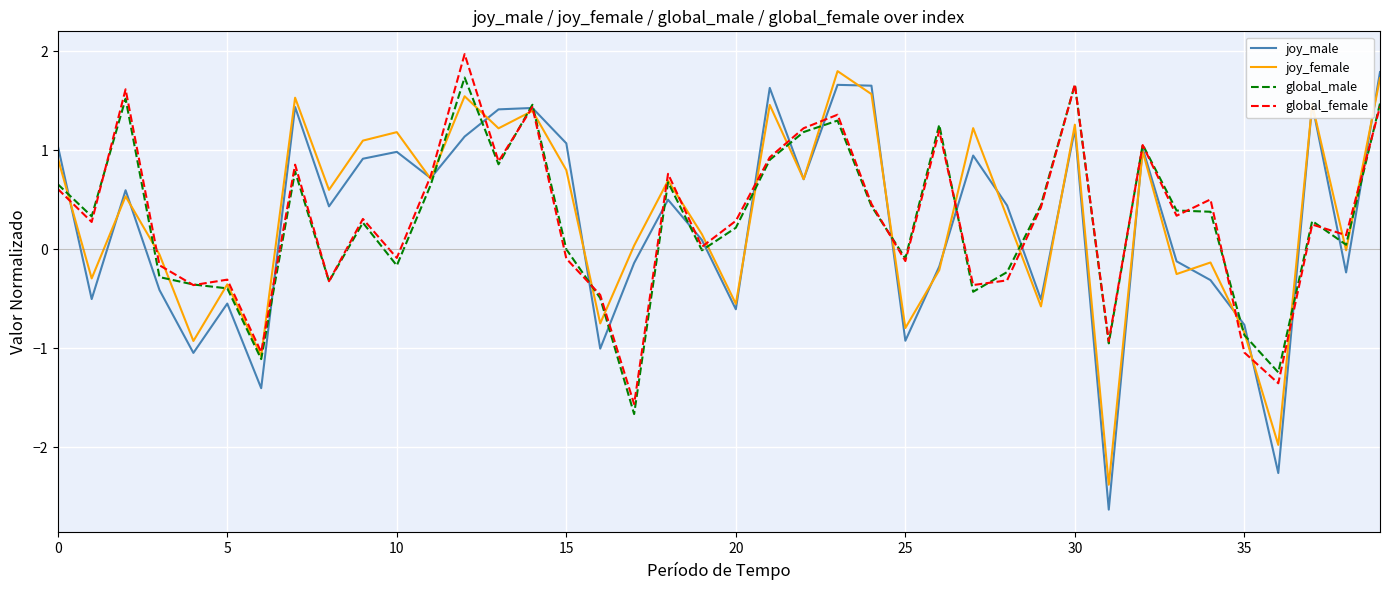

How many values in global_female are below zero?

15